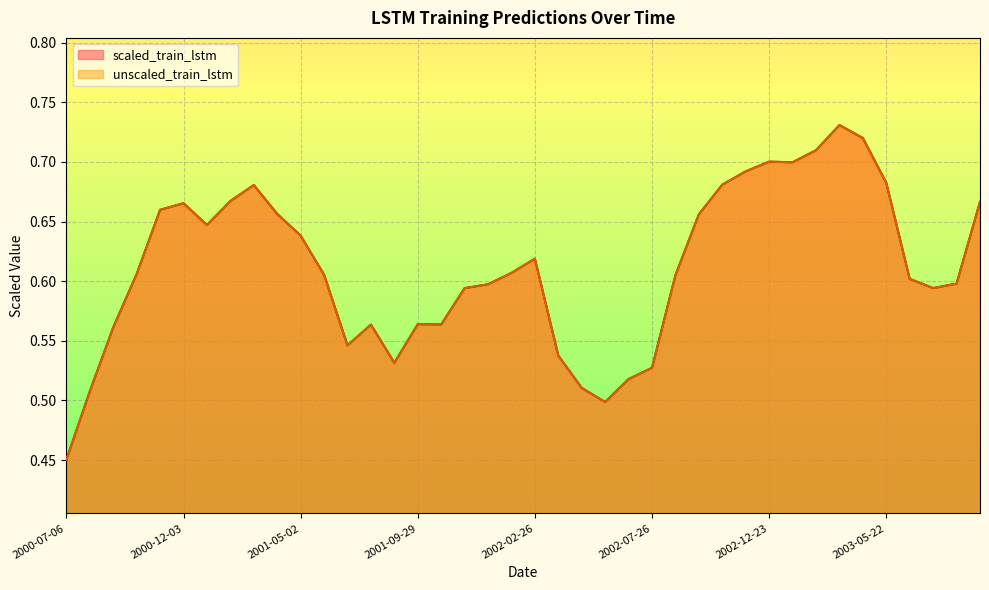

At 2003-06-21, list the series in order from smallest to largest.

scaled_train_lstm, unscaled_train_lstm